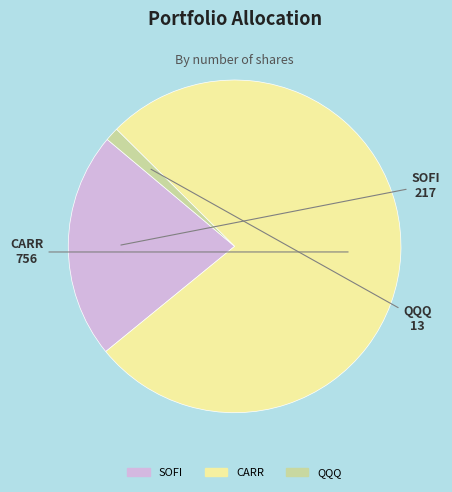

Rank the categories by value from highest to lowest.

CARR, SOFI, QQQ